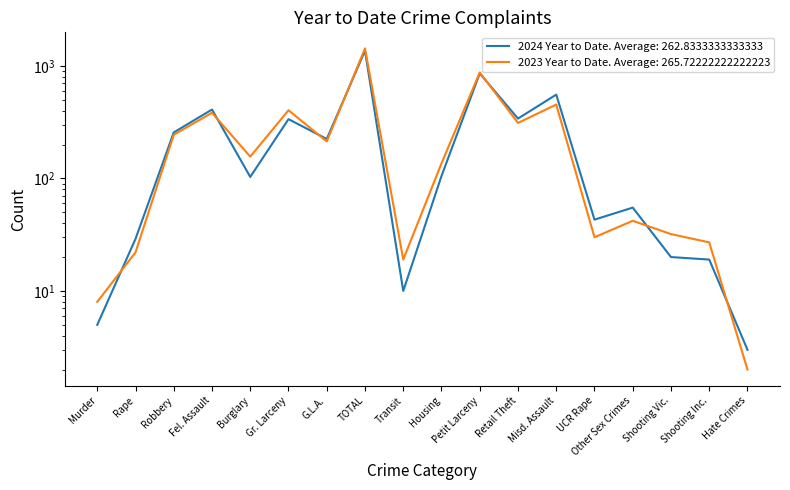

Reading right to left, extract all data points from this chart.

2024 Year to Date: 3	19	20	55	43	555	340	857	105	10	1362	224	336	103	409	256	29	5
2023 Year to Date: 2	27	32	42	30	453	311	873	136	19	1429	213	403	156	383	244	22	8